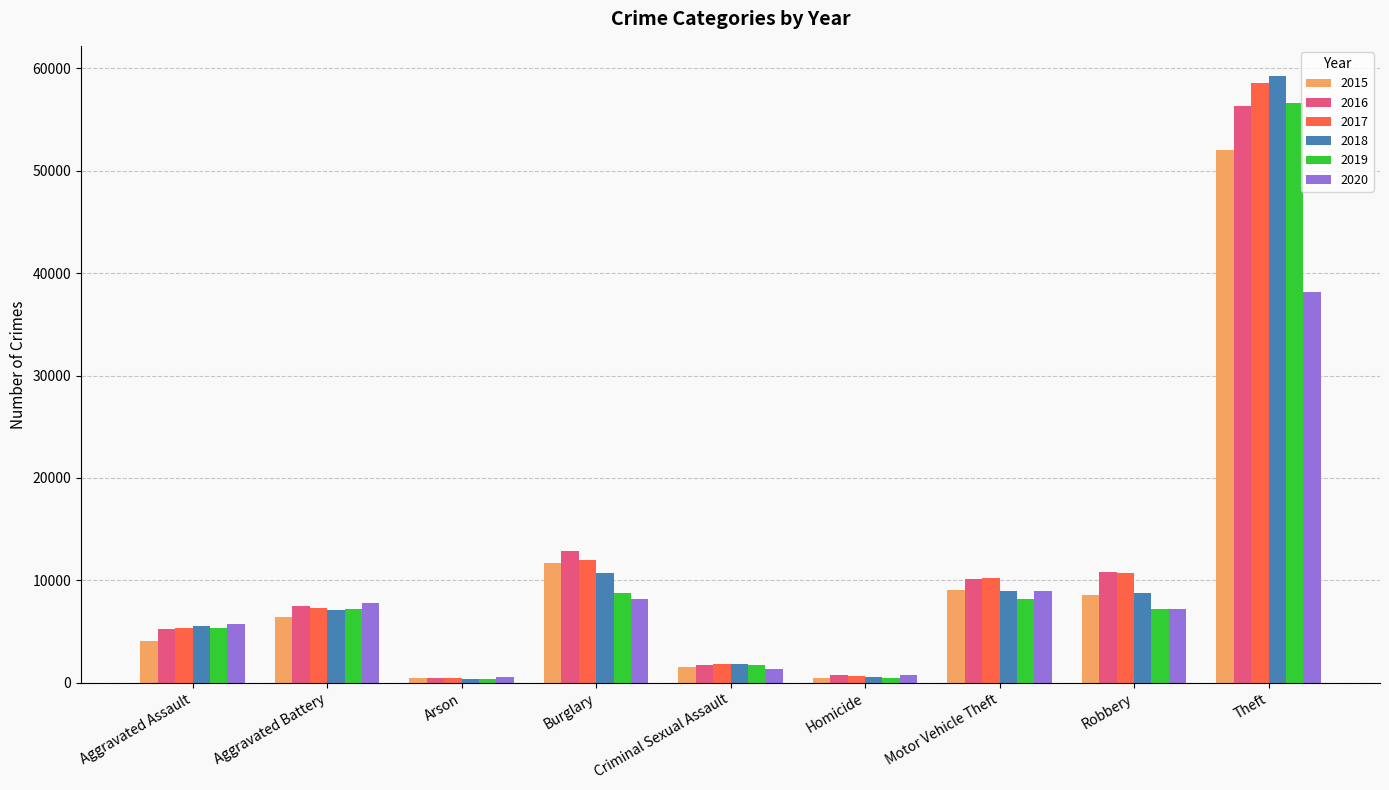

Which series changed the most between Aggravated Battery and Theft?

2018